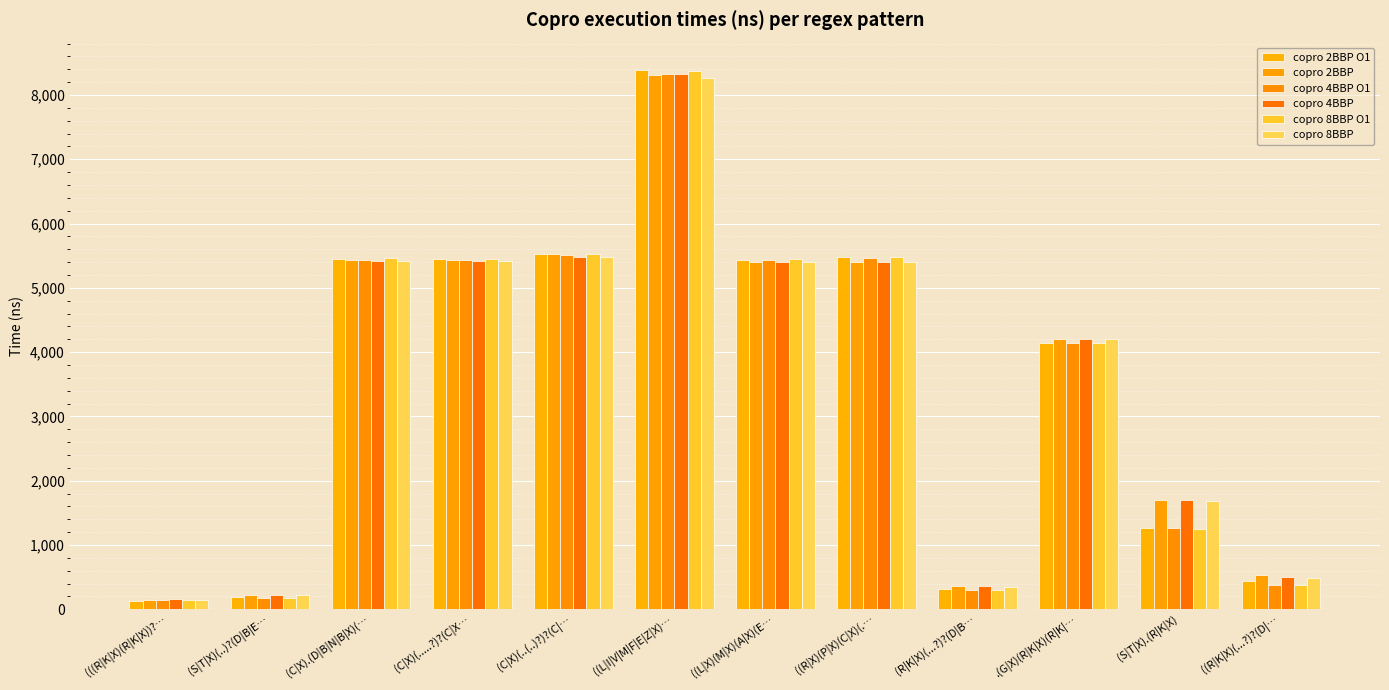

Are the bars horizontal?

No